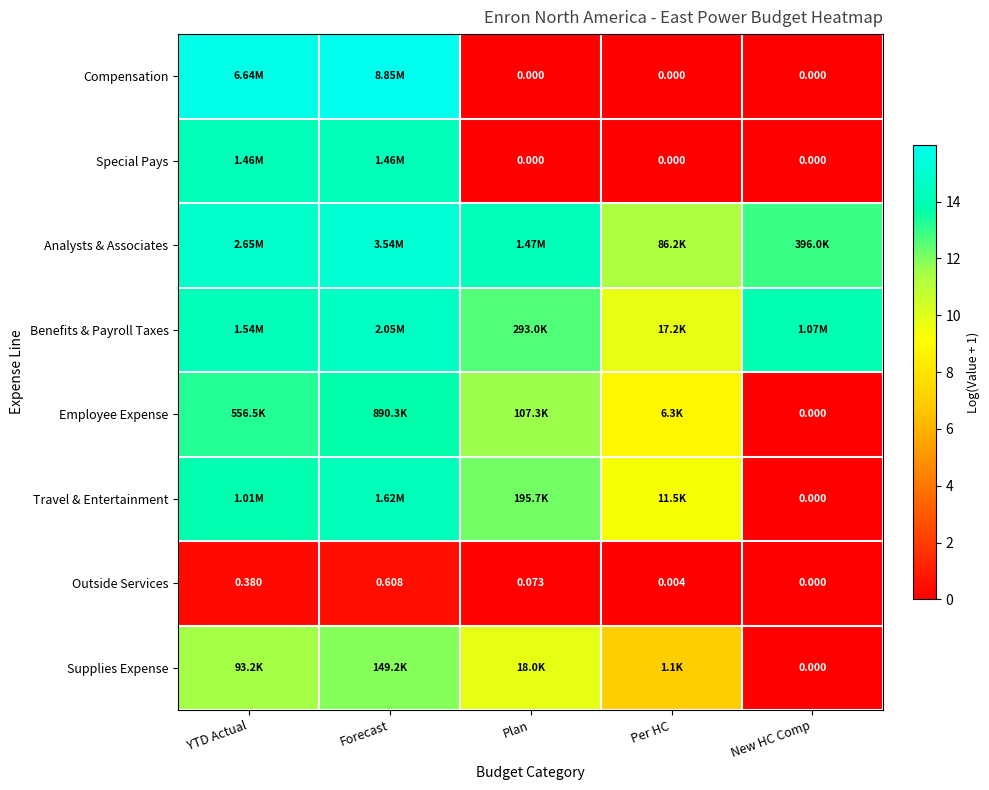

At which label is Outside Services closest to 0?

New HC Comp